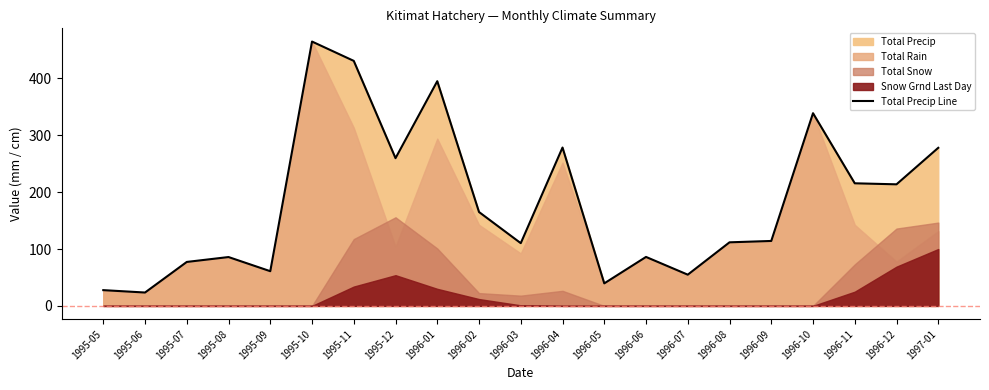

What is the value of the 13th point from the left?

39.6